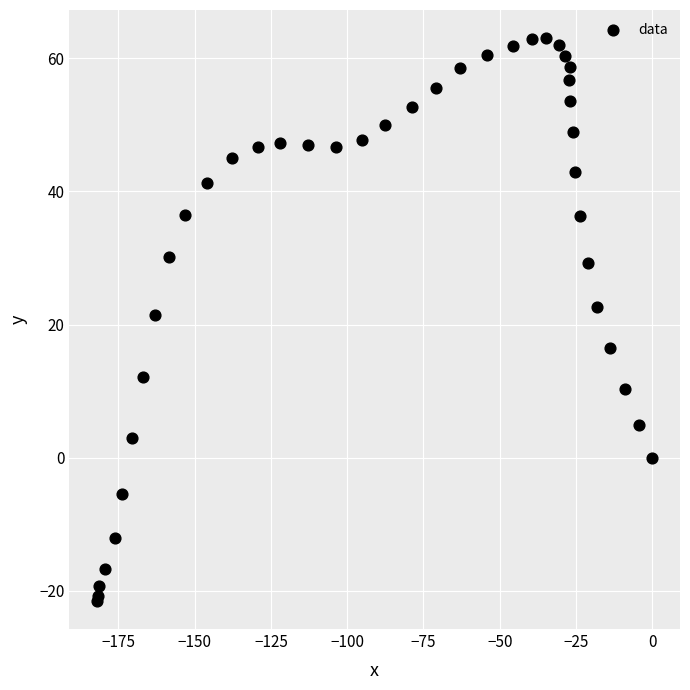

What Y value in the scatter plot is closest to 20?

21.5